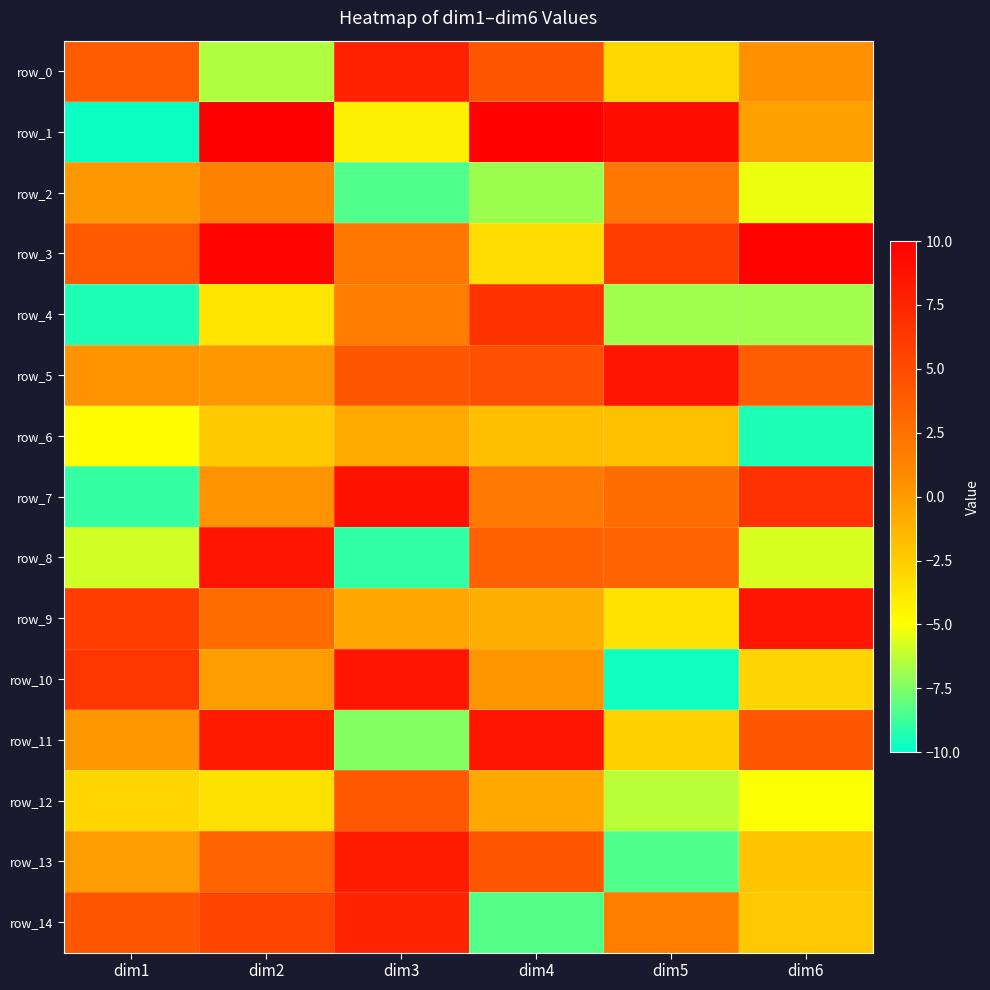

What value does the row_8 series have at dim3?

-9.0